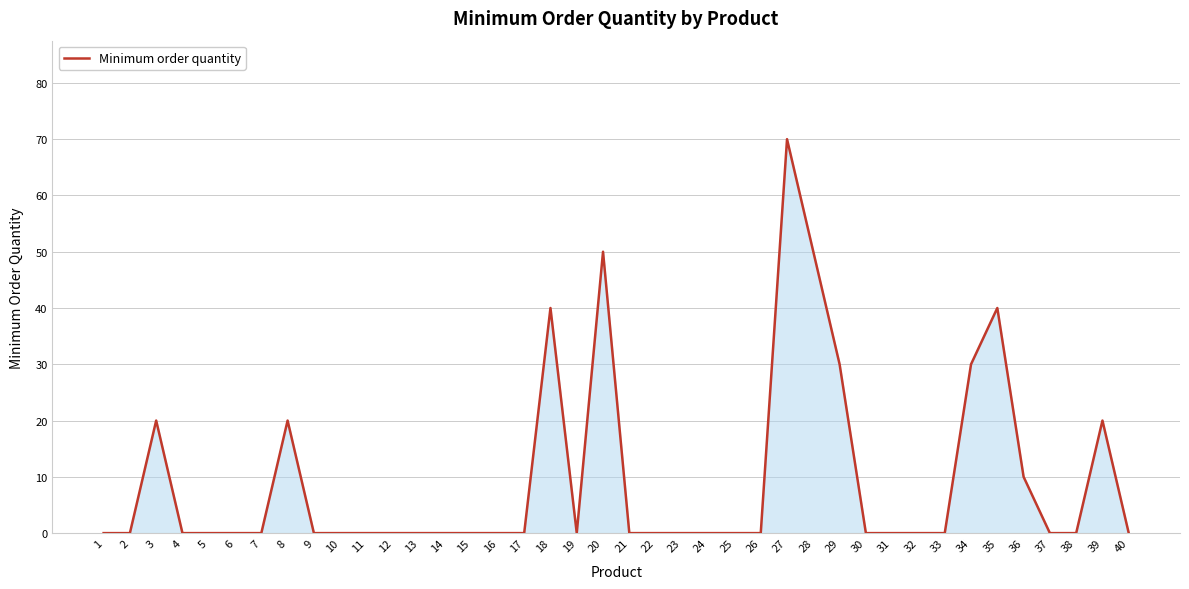

Count the number of data series in this chart.

1